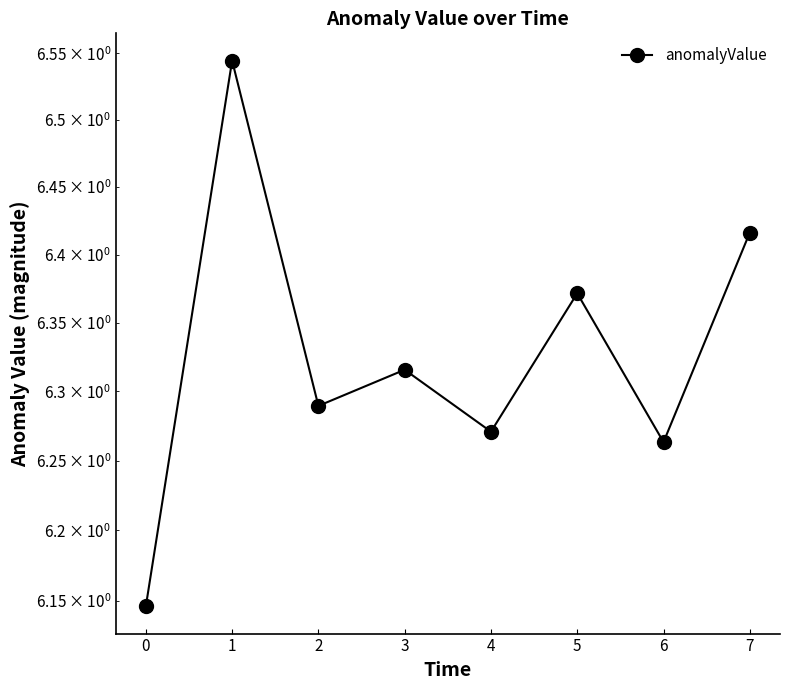

How many values are between 6 and 7?

8